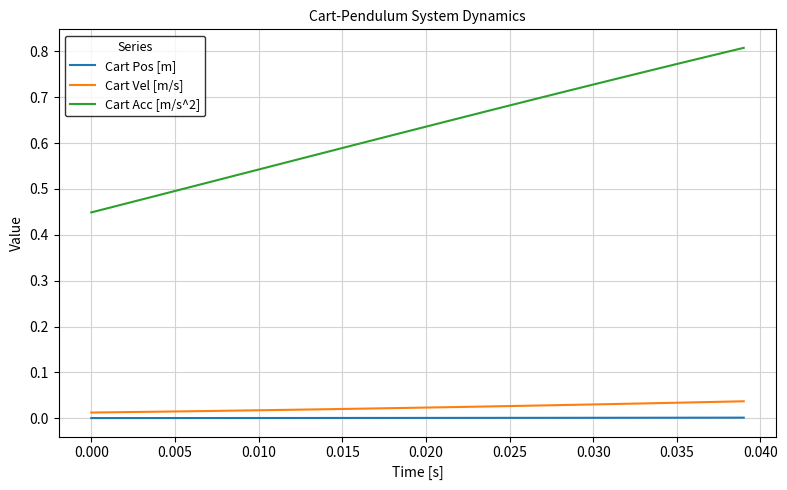

Which series has the widest spread of values?

Cart Acc [m/s^2]